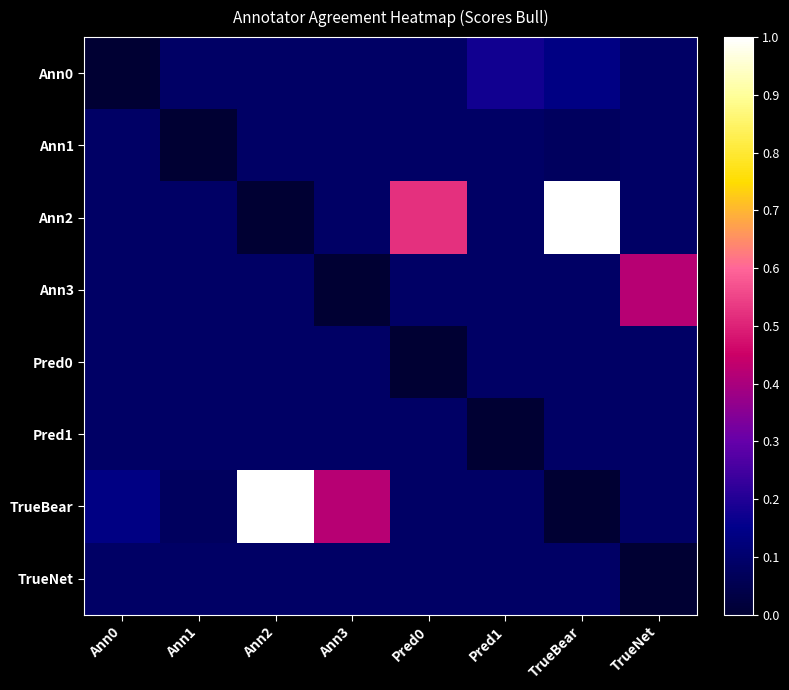

At which category does the chart reach its minimum across all series?

Ann0